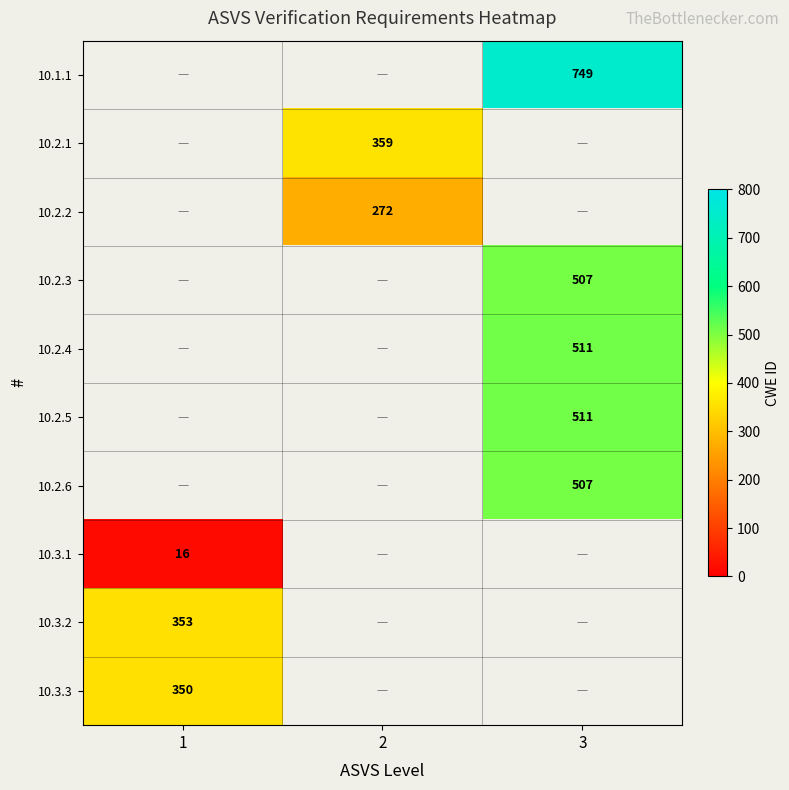

The value of 10.3.1 at 1 is 8. True or false?

False